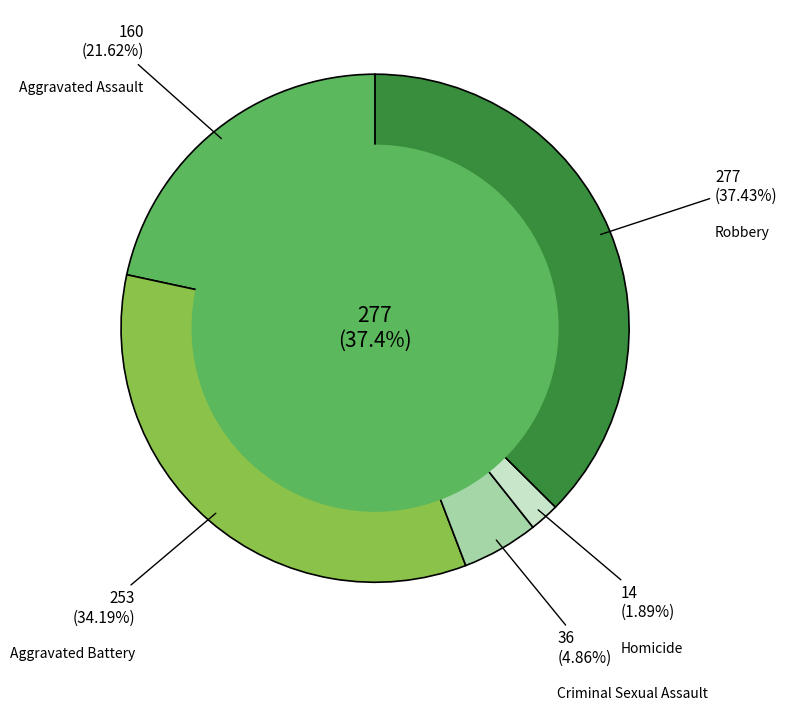

What is the change in value from Aggravated Battery to Robbery?

+24